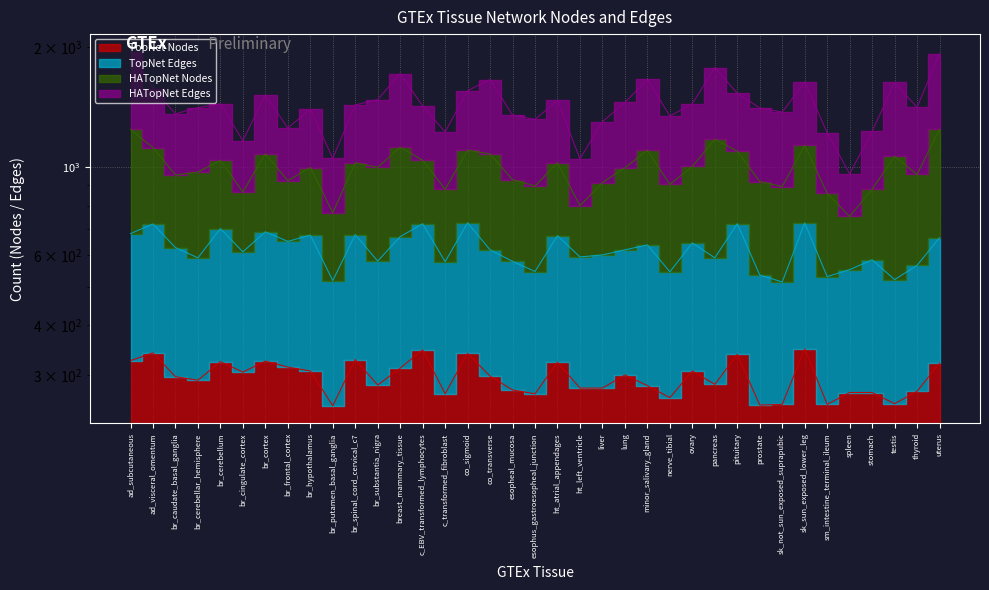

What is the difference between the maximum and second lowest values in the TopNet Nodes series?

97